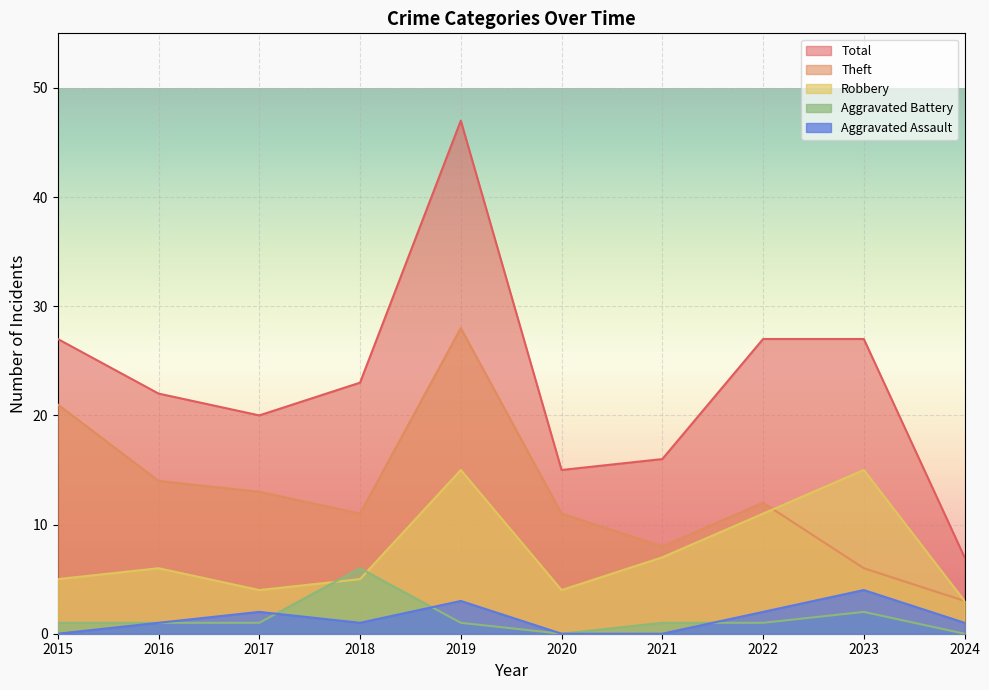

Count the Aggravated Battery values in the range 1 to 2.

7